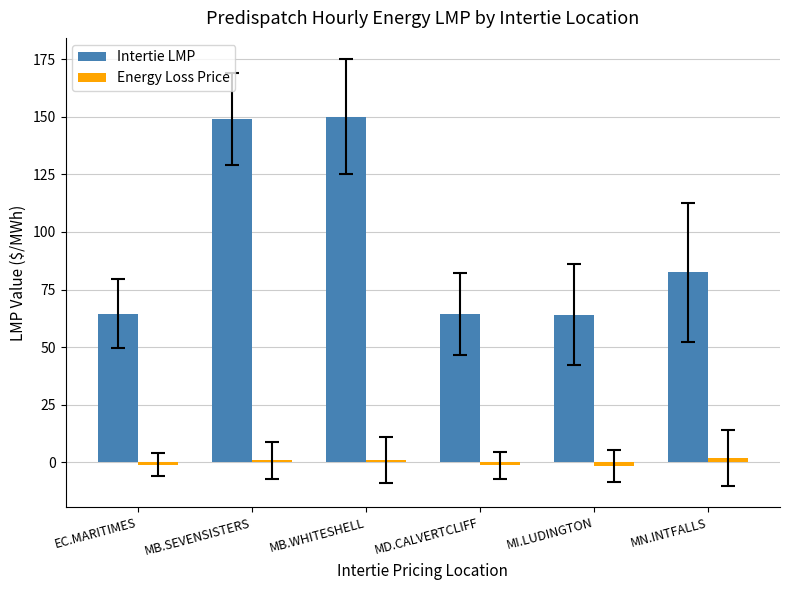

Which series has the largest total across all categories?

Intertie LMP